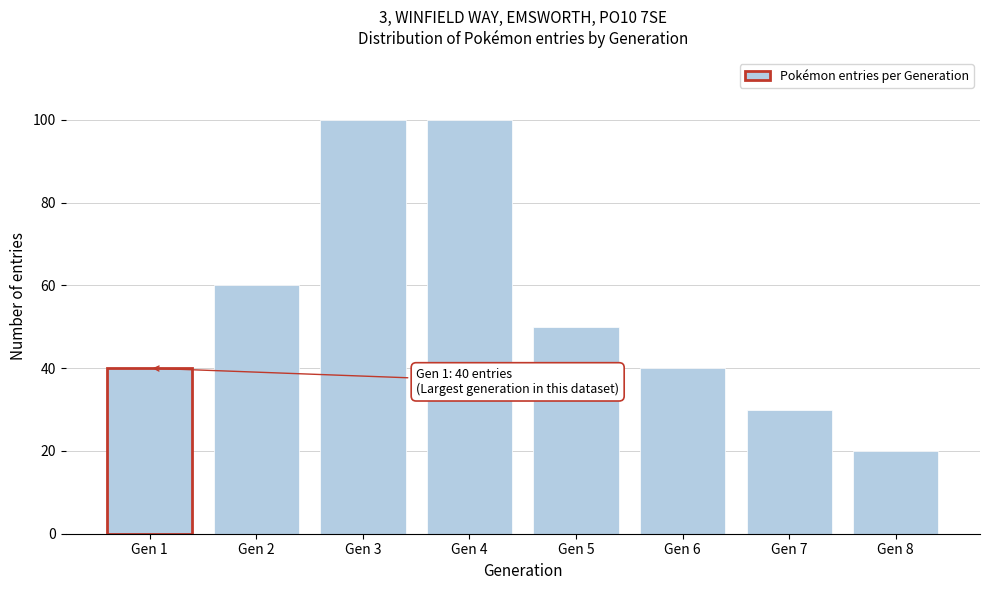

Reading left to right, list all the values displayed in this chart.

Gen 1=40	Gen 2=60	Gen 3=100	Gen 4=100	Gen 5=50	Gen 6=40	Gen 7=30	Gen 8=20